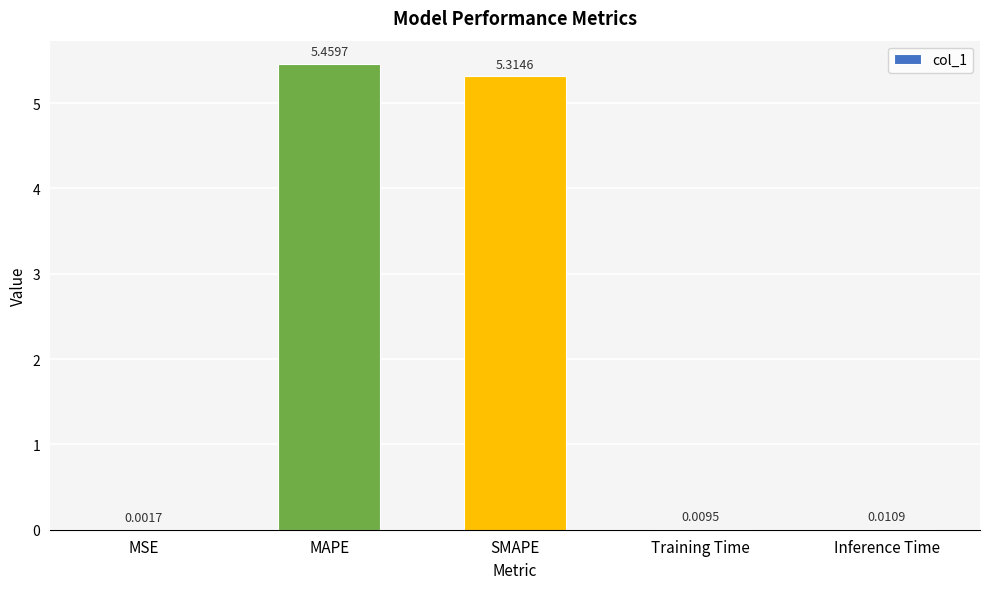

What is the sum of all values?

10.8